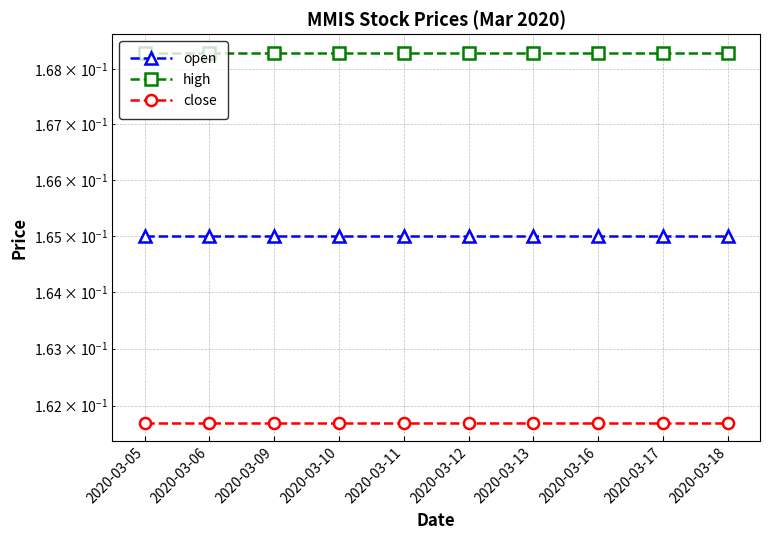

Reading left to right, list all the values displayed in this chart.

open: 2020-03-05=0.2	2020-03-06=0.2	2020-03-09=0.2	2020-03-10=0.2	2020-03-11=0.2	2020-03-12=0.2	2020-03-13=0.2	2020-03-16=0.2	2020-03-17=0.2	2020-03-18=0.2
high: 2020-03-05=0.2	2020-03-06=0.2	2020-03-09=0.2	2020-03-10=0.2	2020-03-11=0.2	2020-03-12=0.2	2020-03-13=0.2	2020-03-16=0.2	2020-03-17=0.2	2020-03-18=0.2
close: 2020-03-05=0.2	2020-03-06=0.2	2020-03-09=0.2	2020-03-10=0.2	2020-03-11=0.2	2020-03-12=0.2	2020-03-13=0.2	2020-03-16=0.2	2020-03-17=0.2	2020-03-18=0.2